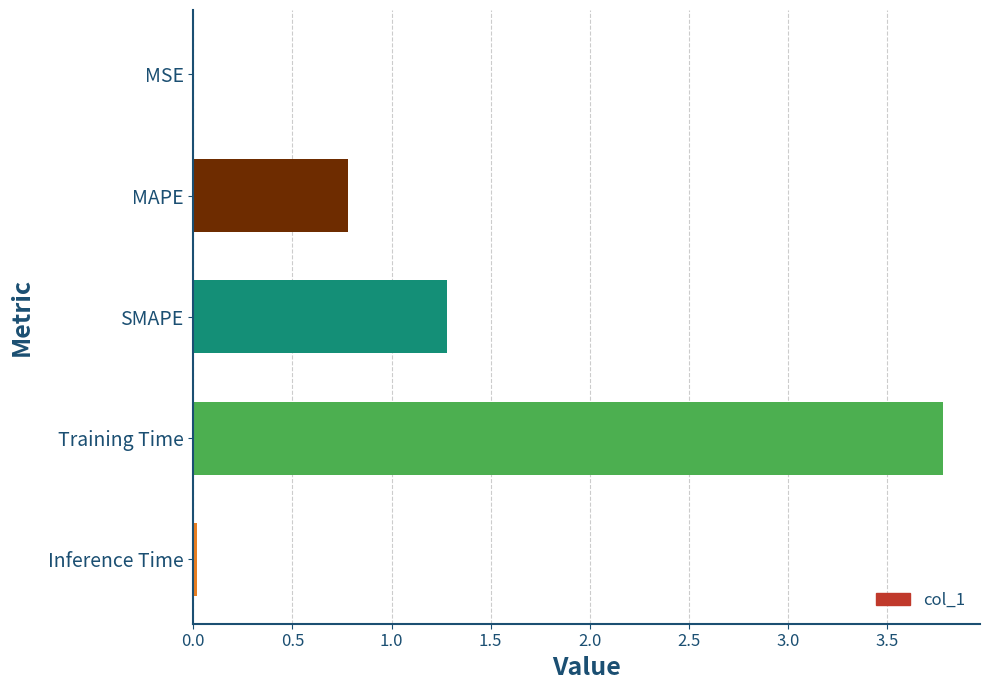

The value at Training Time is 3.8. True or false?

True